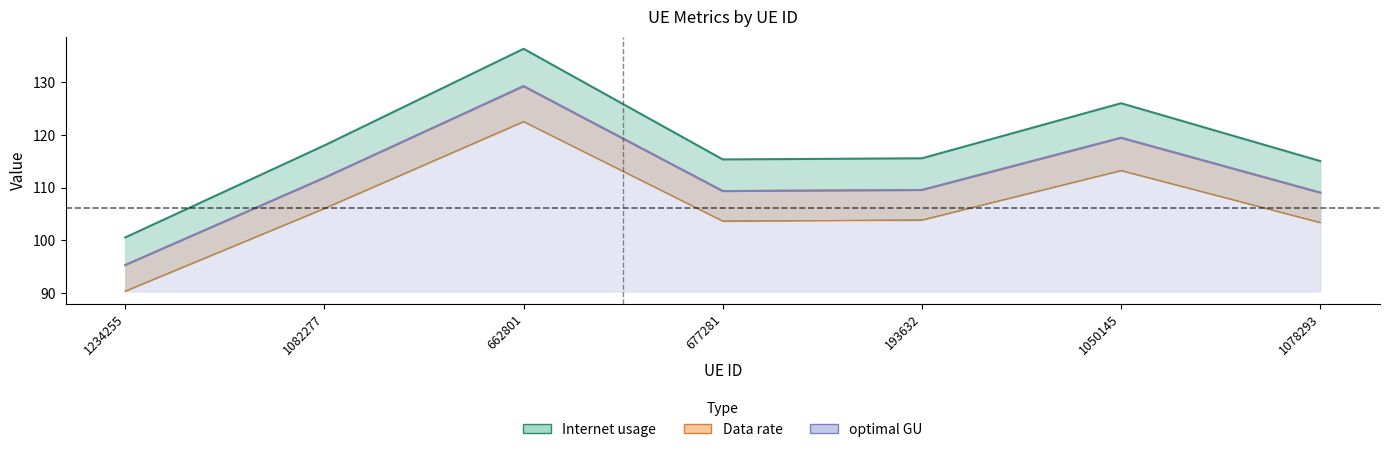

What is the value of the optimal GU point at the 5th from the left?

103.9